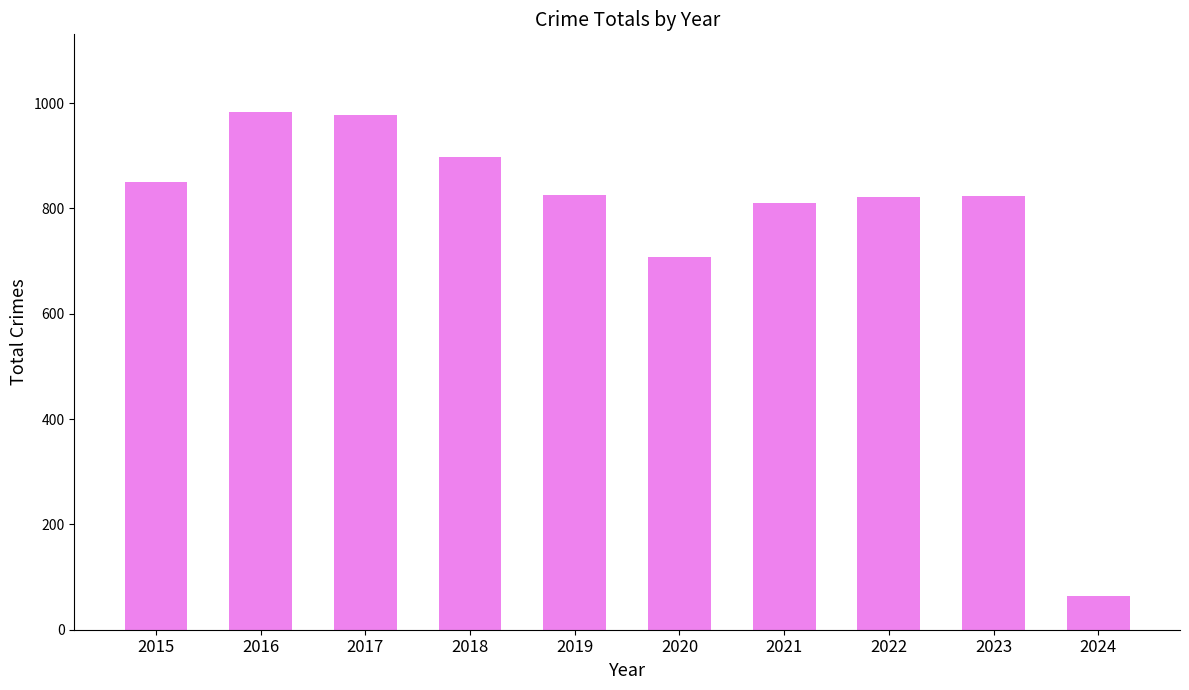

What is the difference between the values at 2024 and 2023?

760